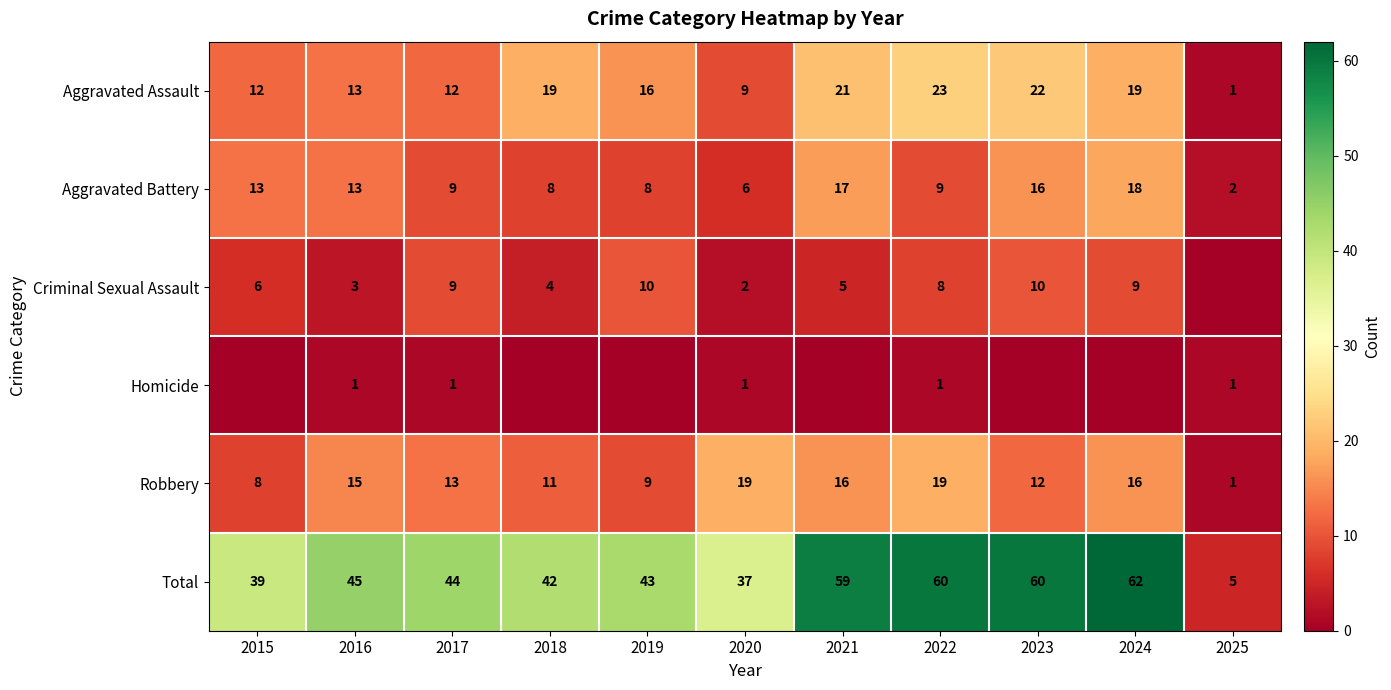

What is the sum of all Aggravated Assault values?

167